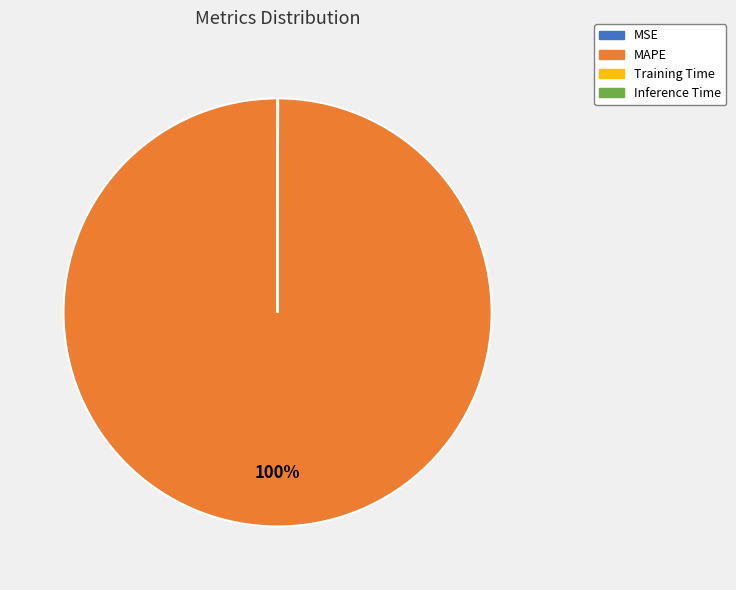

To the nearest percent, what is the average slice percentage?

25%